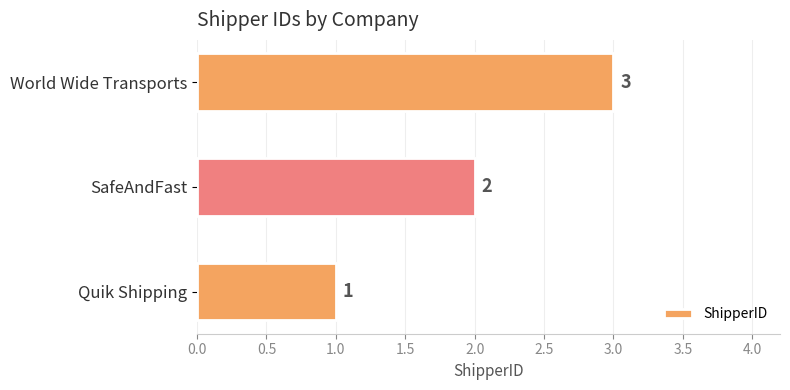

At which label is the value closest to 2?

SafeAndFast